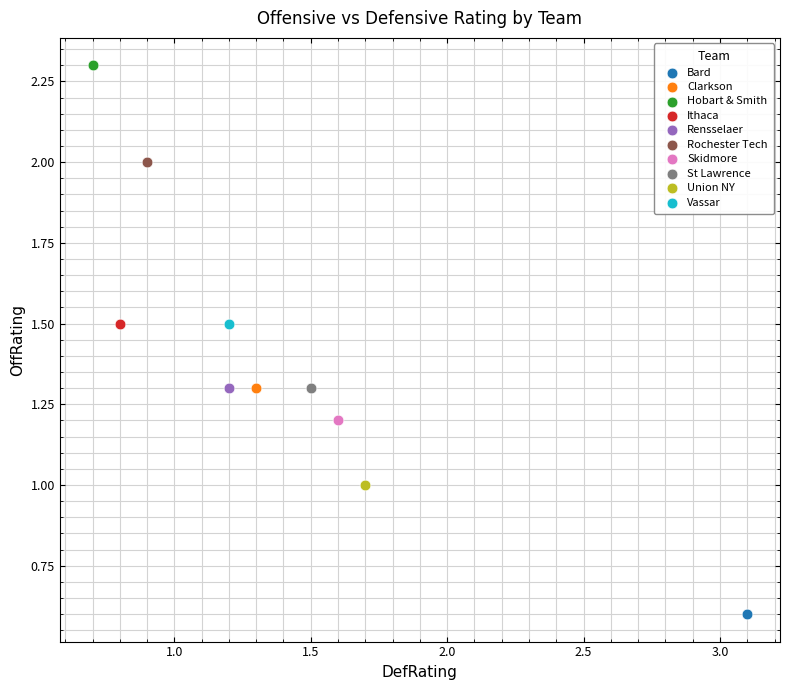

What are all the series names shown in the legend?

Bard, Clarkson, Hobart & Smith, Ithaca, Rensselaer, Rochester Tech, Skidmore, St Lawrence, Union NY, Vassar